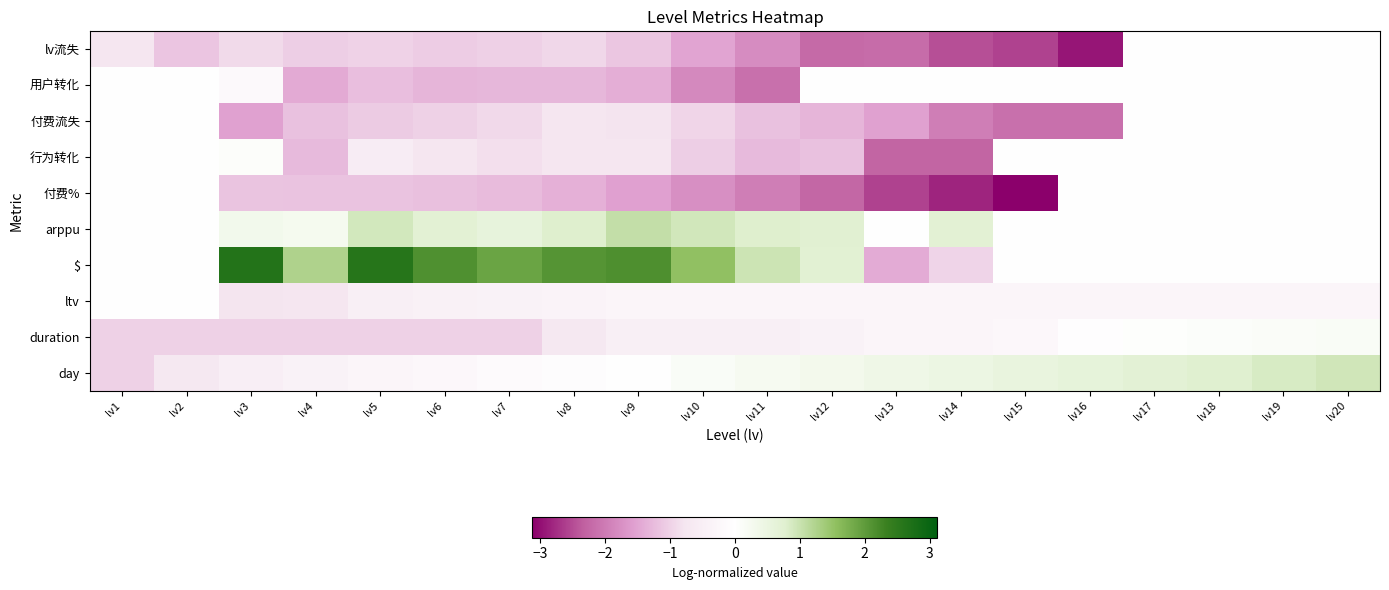

Which series has the widest spread of values?

$